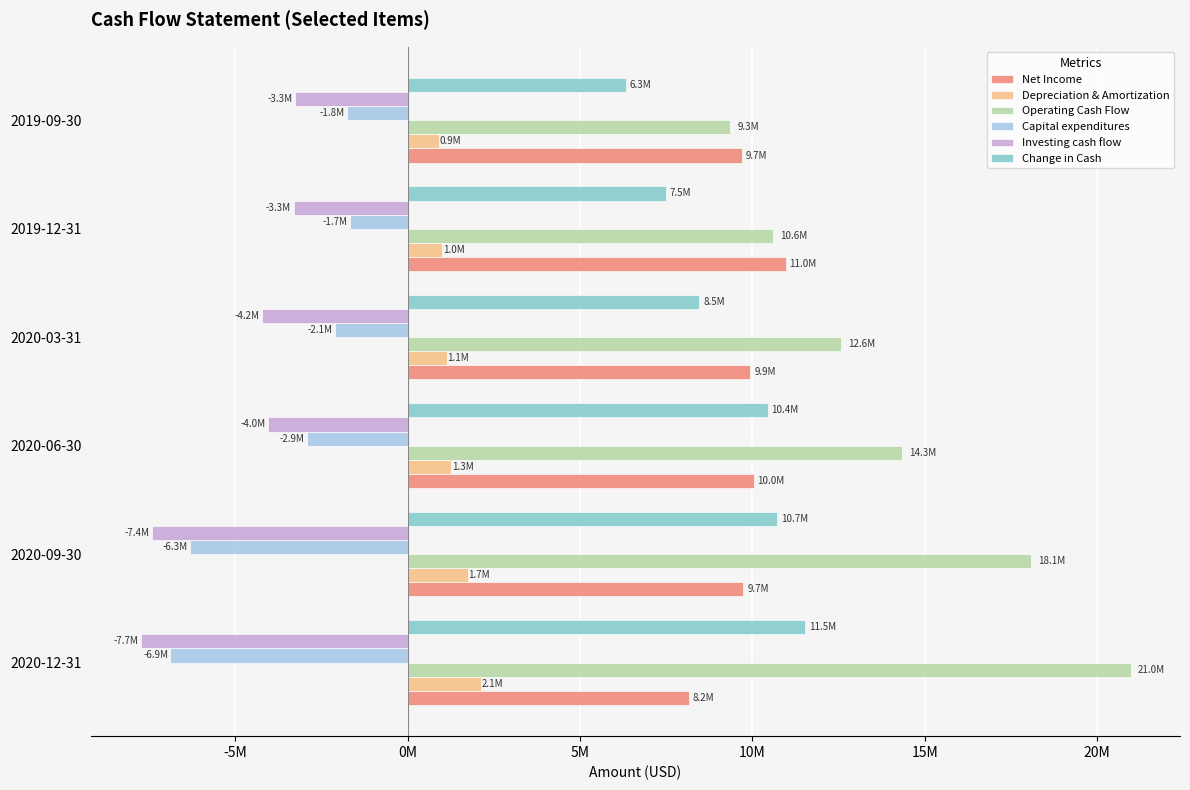

What are all the series names shown in the legend?

Net Income, Depreciation & Amortization, Operating Cash Flow, Capital expenditures, Investing cash flow, Change in Cash